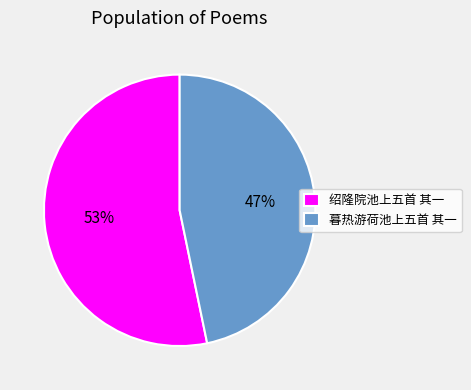

Combined, do 暮热游荷池上五首 其一 and 绍隆院池上五首 其一 account for over 50%?

Yes